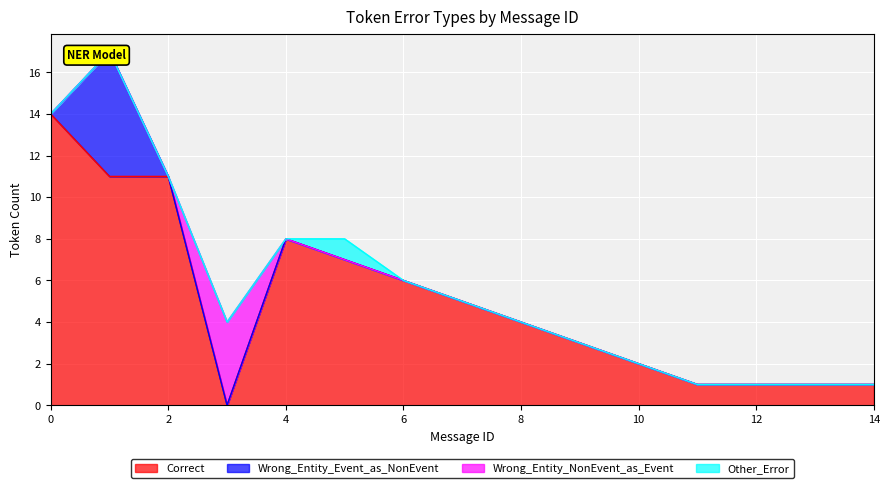

Is it true that Other_Error equals 0 at 4?

True